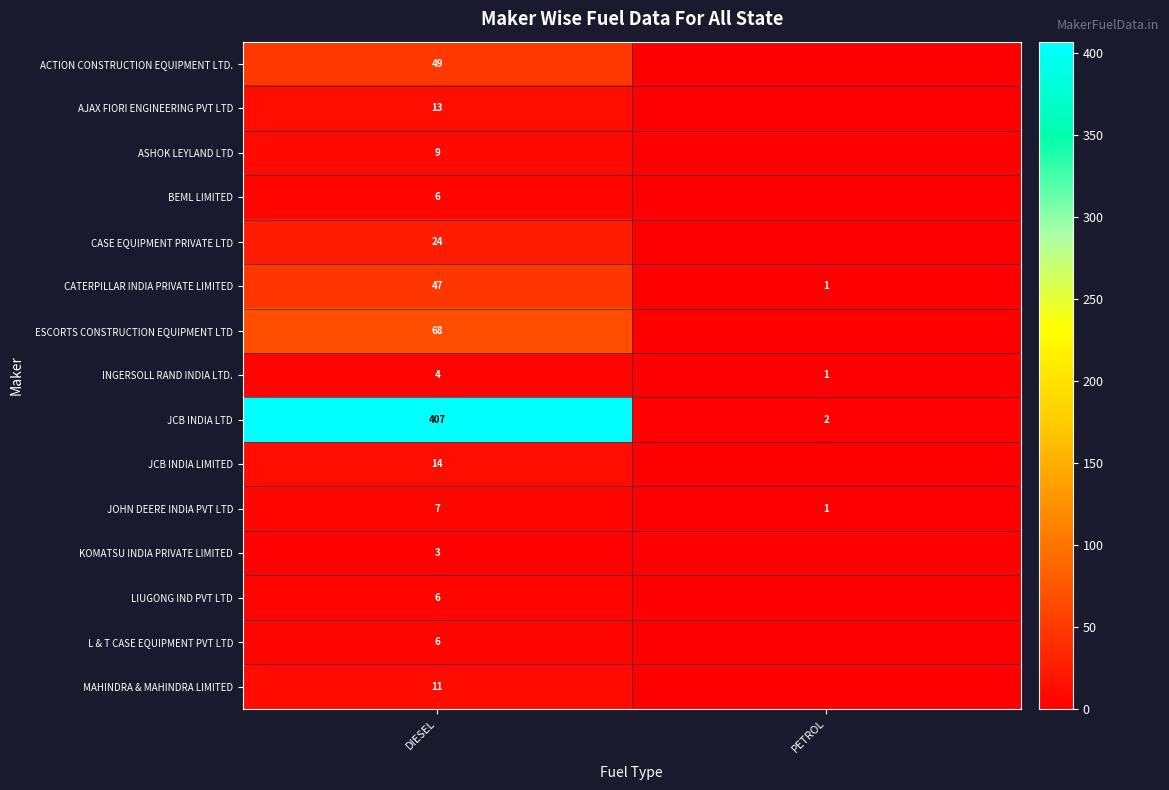

What is the greatest value displayed?

407